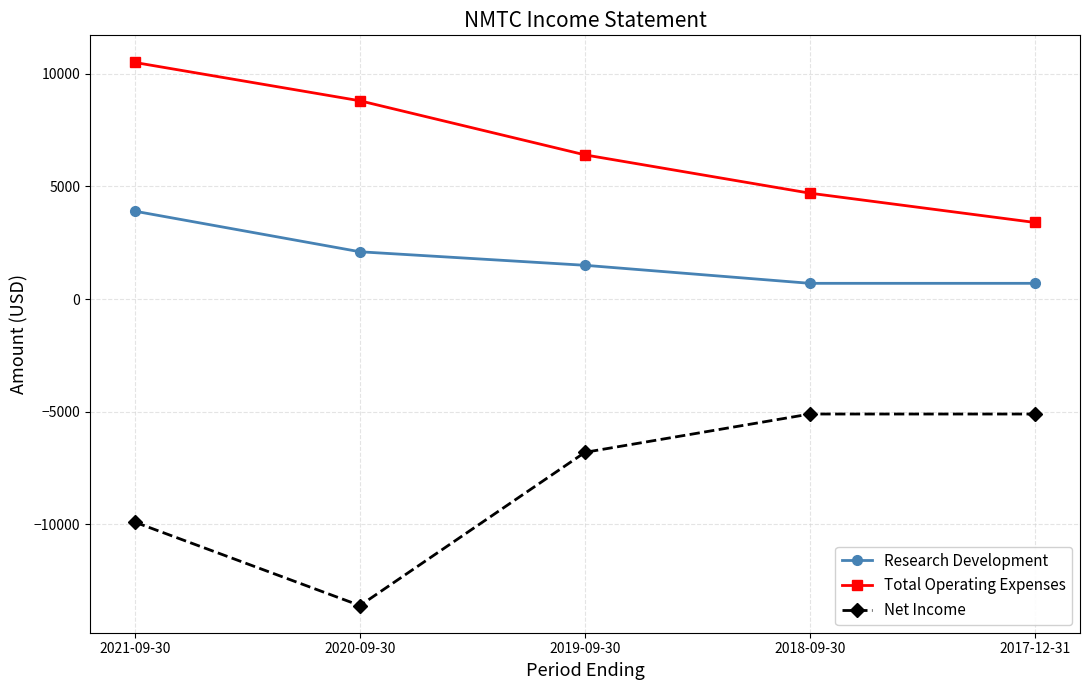

What are all the series names shown in the legend?

Research Development, Total Operating Expenses, Net Income